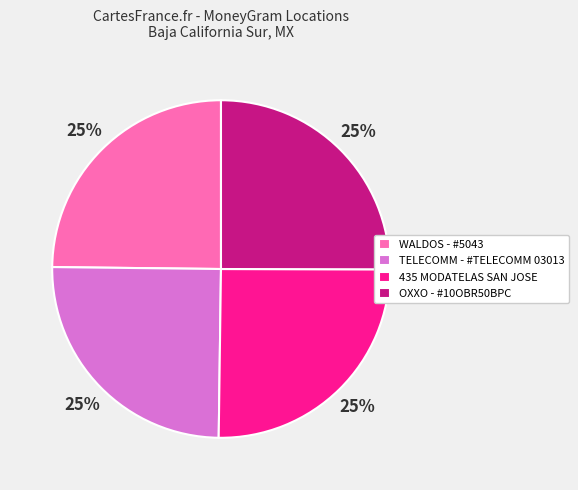

How many slices are in this pie chart?

4